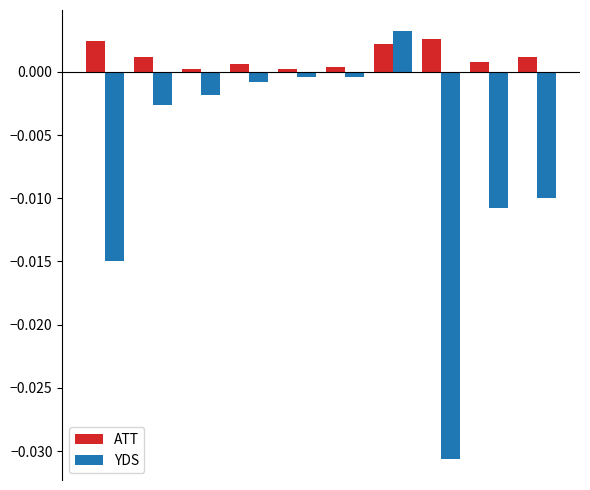

Which series has the largest total across all categories?

ATT